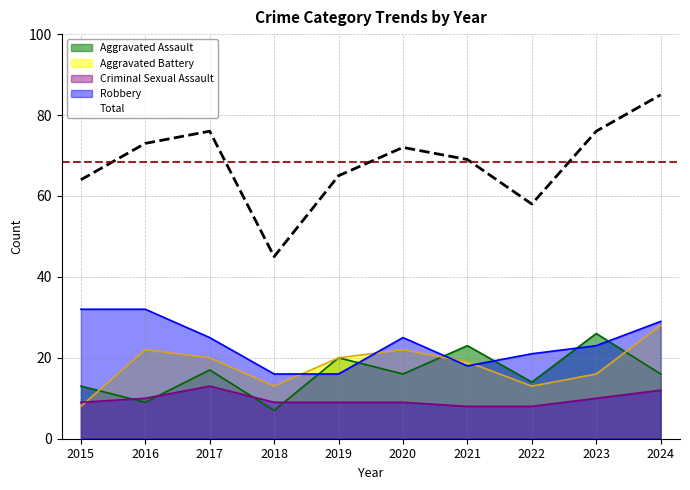

How many values in the Criminal Sexual Assault series exceed 9?

4